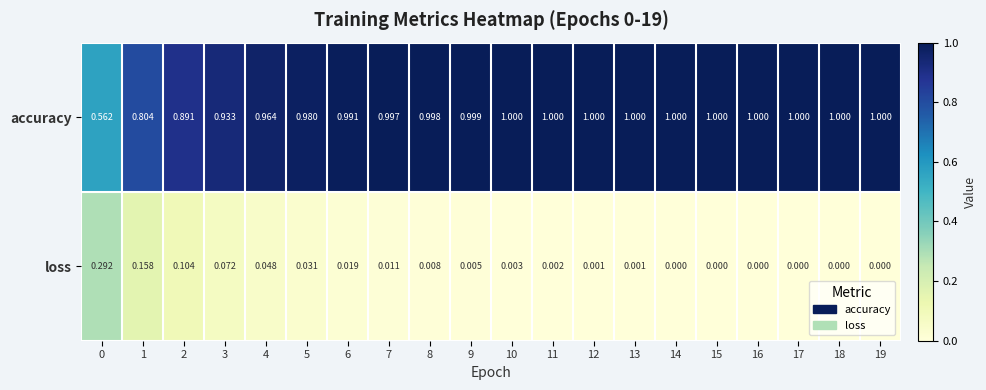

At which category is the sum across all series the highest?

4